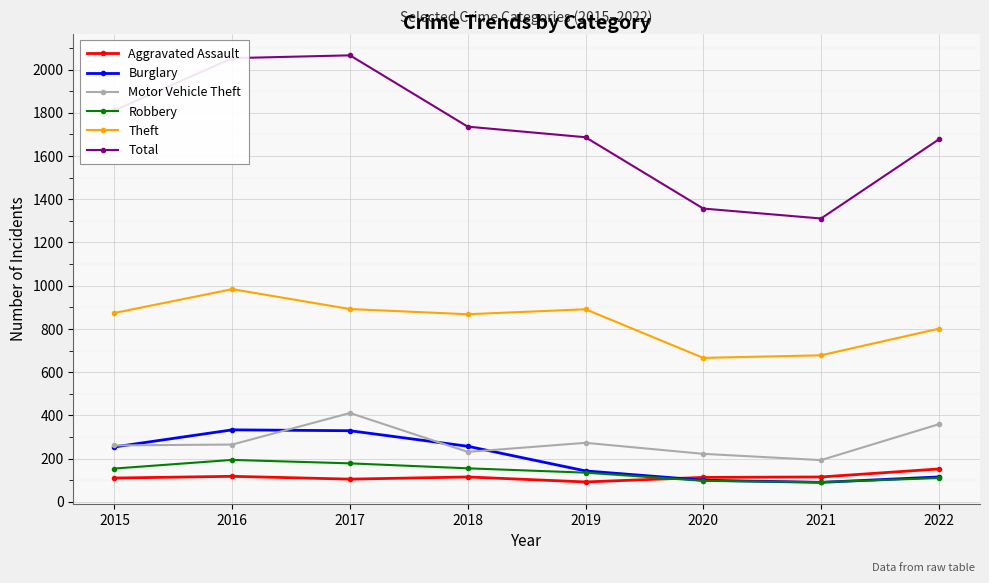

At which category does Total reach its first local valley?

2021